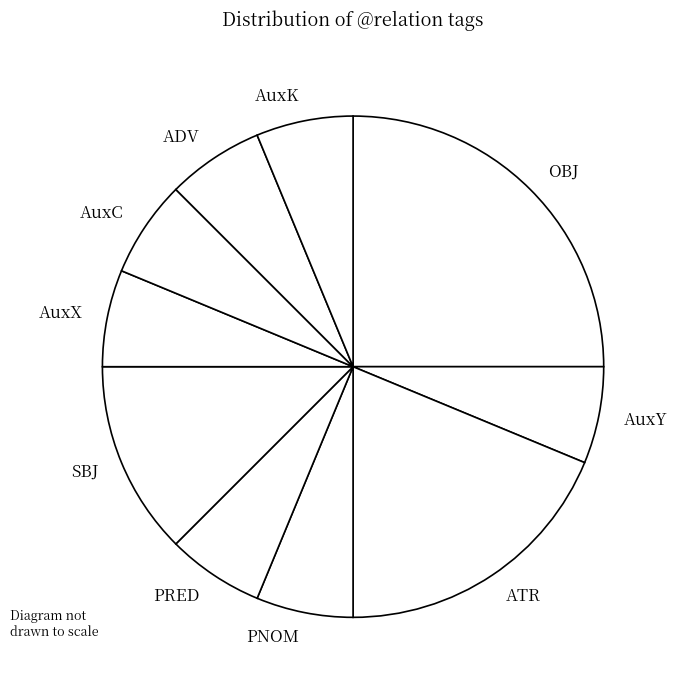

Combined, do ADV and AuxC account for over 50%?

No